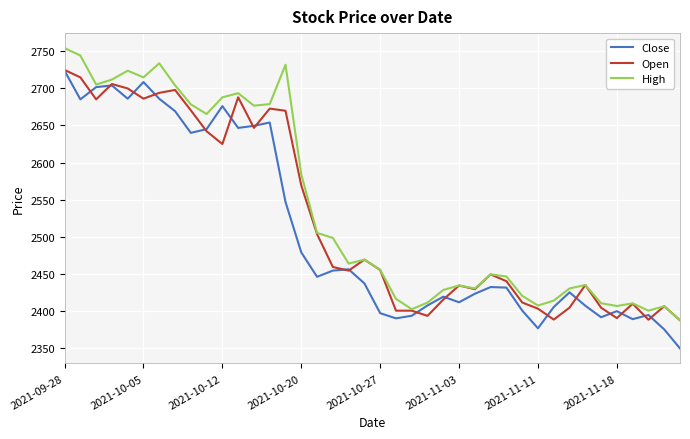

What is the difference between the maximum and minimum values in the Open series?

338.0